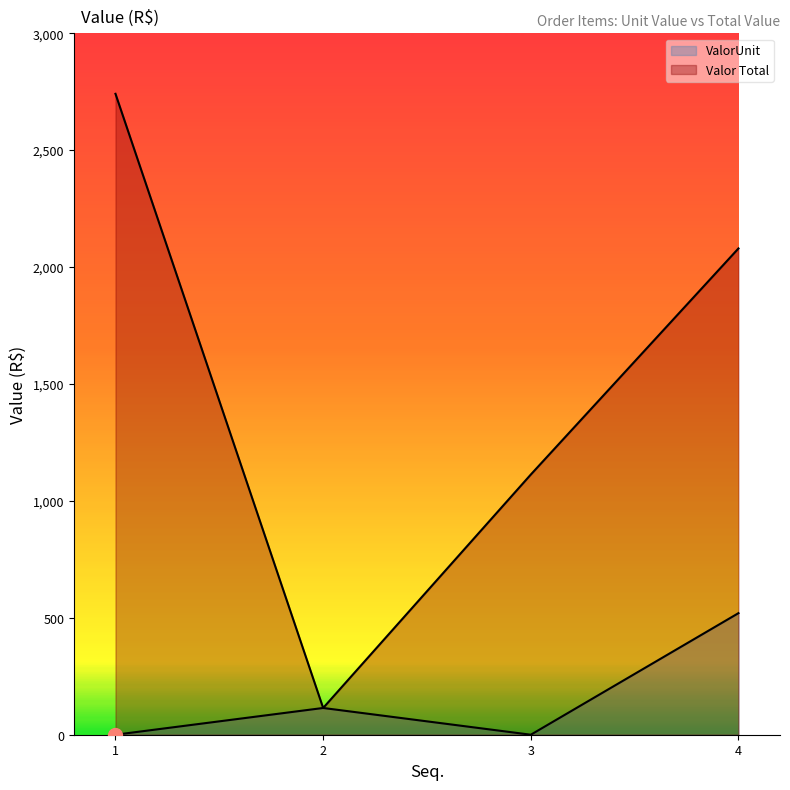

How many values in ValorUnit are above zero?

2